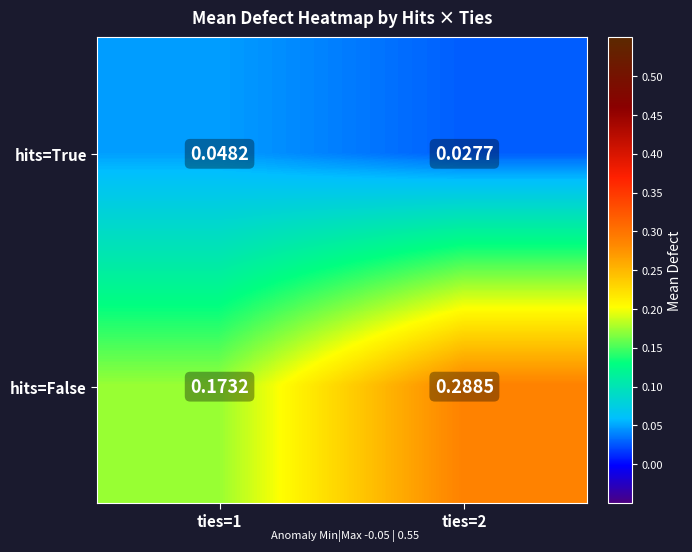

Rank the series at ties=1 from lowest to highest value.

hits=True, hits=False